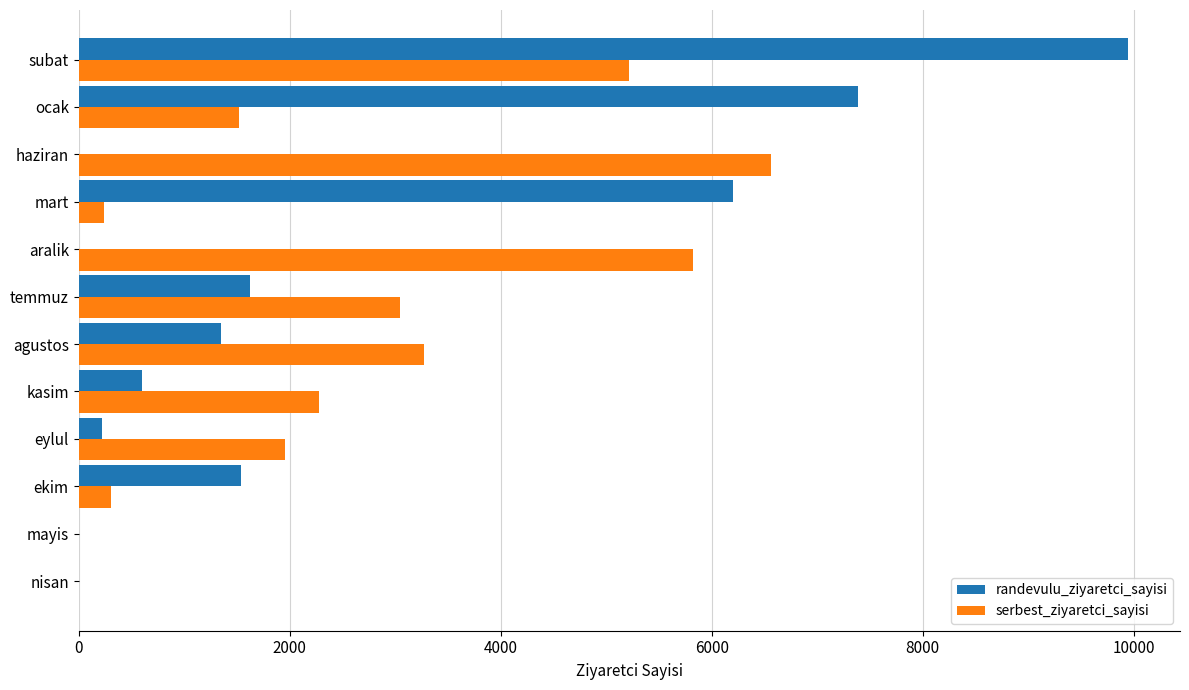

Is it true that randevulu_ziyaretci_sayisi equals 6893 at subat?

False